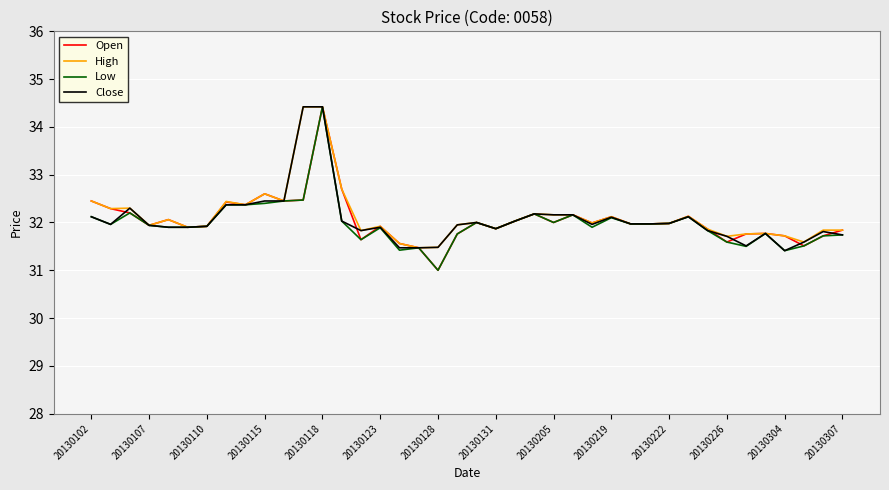

What is the lowest value of the Close series?

31.4